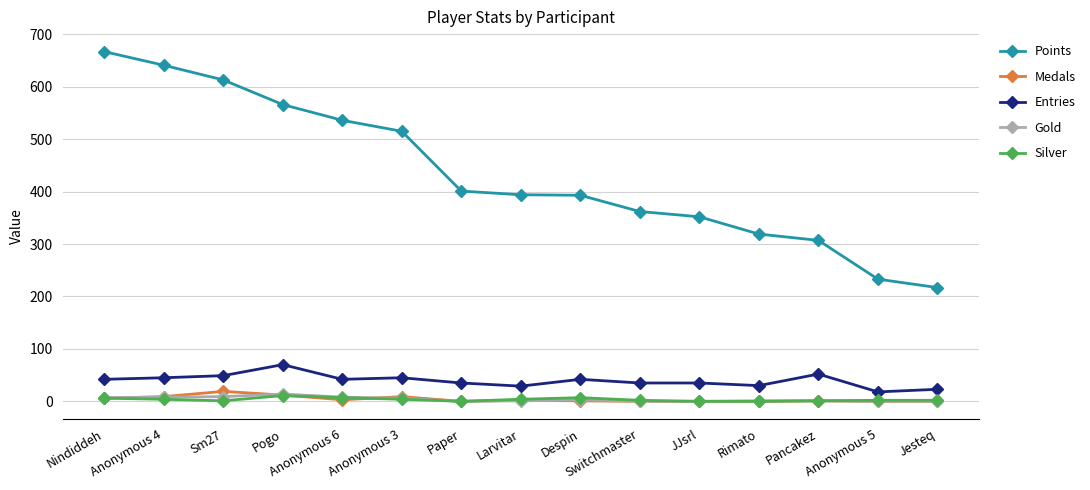

Which series has the largest range (max minus min)?

Points